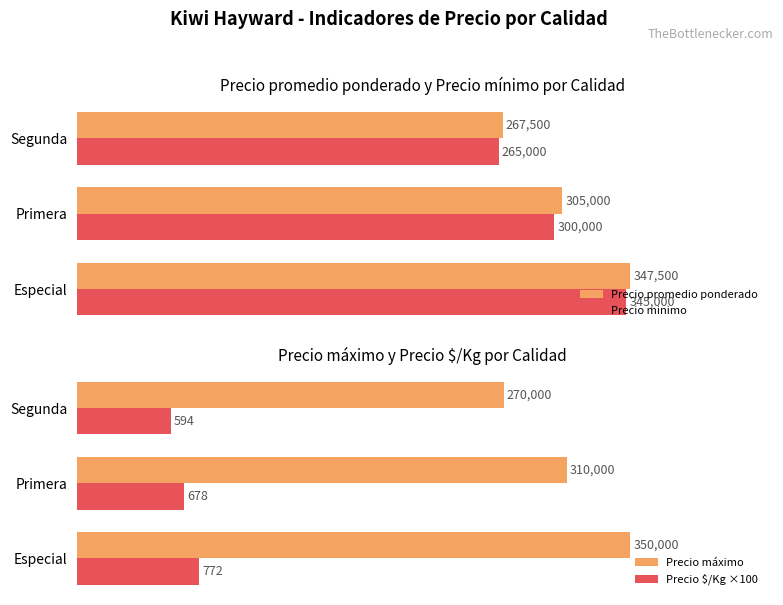

Rank the categories by Precio minimo value from highest to lowest.

Especial, Primera, Segunda